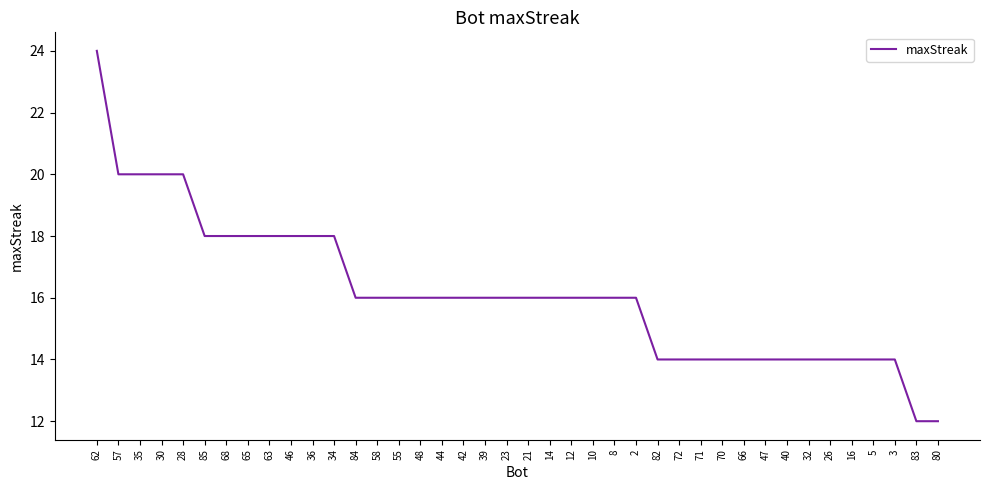

The chart shows a value of 22 at 5. True or false?

False